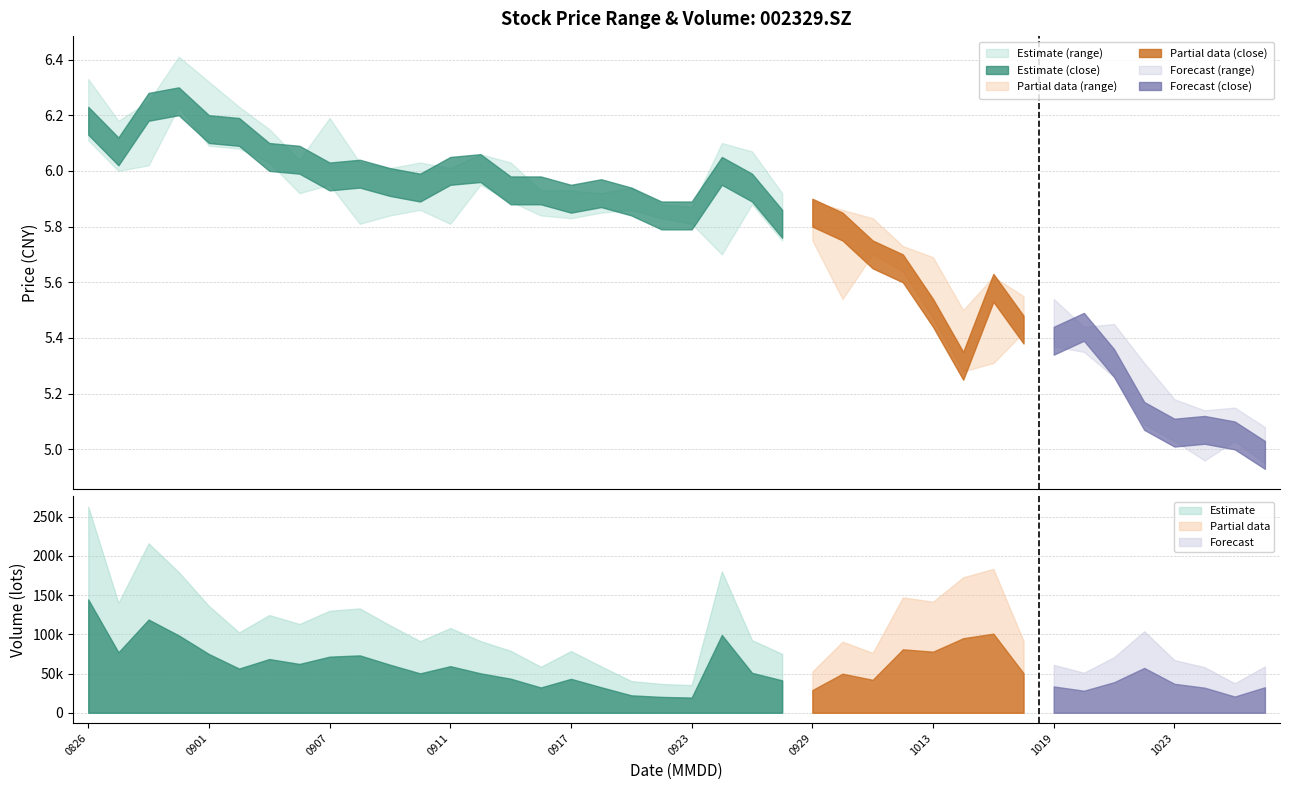

Reading right to left, extract all data points from this chart.

high: 20201028=5.1	20201027=5.2	20201026=5.1	20201023=5.2	20201022=5.3	20201021=5.5	20201020=5.4	20201019=5.5	20201016=5.5	20201015=5.6	20201014=5.5	20201013=5.7	20201012=5.7	20201009=5.8	20200930=5.9	20200929=5.9	20200928=5.9	20200925=6.1	20200924=6.1	20200923=5.9	20200922=5.9	20200921=5.9	20200918=5.9	20200917=5.9	20200916=5.9	20200915=6.0	20200914=6.1	20200911=6.0	20200910=6.0	20200909=6.0	20200908=6.0	20200907=6.2	20200904=6.0	20200903=6.2	20200902=6.2	20200901=6.3	20200831=6.4	20200828=6.2	20200827=6.2	20200826=6.3
close: 20201028=5.0	20201027=5.0	20201026=5.1	20201023=5.1	20201022=5.1	20201021=5.3	20201020=5.4	20201019=5.4	20201016=5.4	20201015=5.6	20201014=5.3	20201013=5.5	20201012=5.7	20201009=5.7	20200930=5.8	20200929=5.8	20200928=5.8	20200925=5.9	20200924=6.0	20200923=5.8	20200922=5.8	20200921=5.9	20200918=5.9	20200917=5.9	20200916=5.9	20200915=5.9	20200914=6.0	20200911=6.0	20200910=5.9	20200909=6.0	20200908=6.0	20200907=6.0	20200904=6.0	20200903=6.0	20200902=6.1	20200901=6.2	20200831=6.2	20200828=6.2	20200827=6.1	20200826=6.2
low: 20201028=5.0	20201027=5.0	20201026=5.0	20201023=5.0	20201022=5.1	20201021=5.3	20201020=5.3	20201019=5.4	20201016=5.4	20201015=5.3	20201014=5.3	20201013=5.5	20201012=5.6	20201009=5.7	20200930=5.5	20200929=5.8	20200928=5.8	20200925=5.9	20200924=5.7	20200923=5.8	20200922=5.8	20200921=5.9	20200918=5.8	20200917=5.8	20200916=5.8	20200915=5.9	20200914=6.0	20200911=5.8	20200910=5.9	20200909=5.8	20200908=5.8	20200907=6.0	20200904=5.9	20200903=6.0	20200902=6.1	20200901=6.1	20200831=6.2	20200828=6.0	20200827=6.0	20200826=6.1